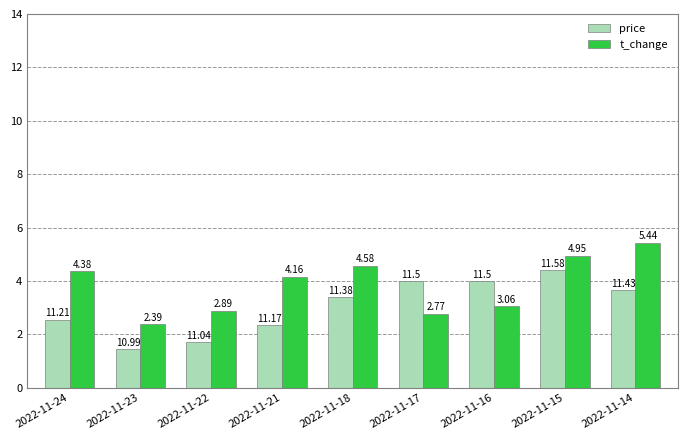

The t_change series shows 1.4 at 2022-11-14. True or false?

False